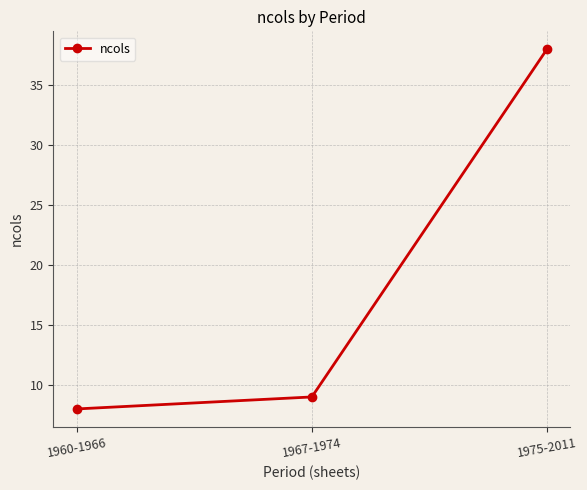

What is the ratio of the value at 1960-1966 to the value at 1975-2011?

0.2